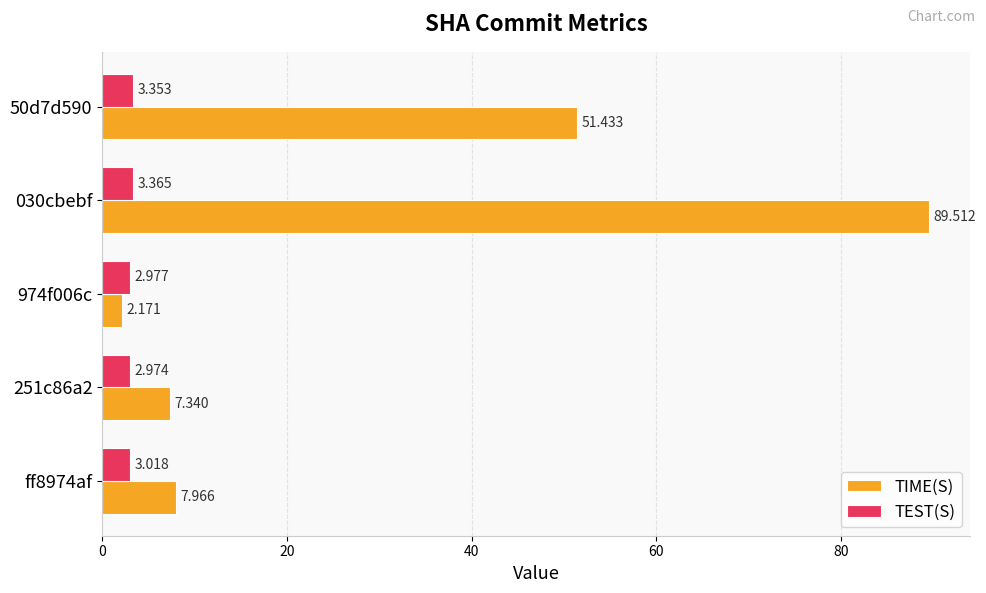

What is the maximum value for TIME(S)?

89.5